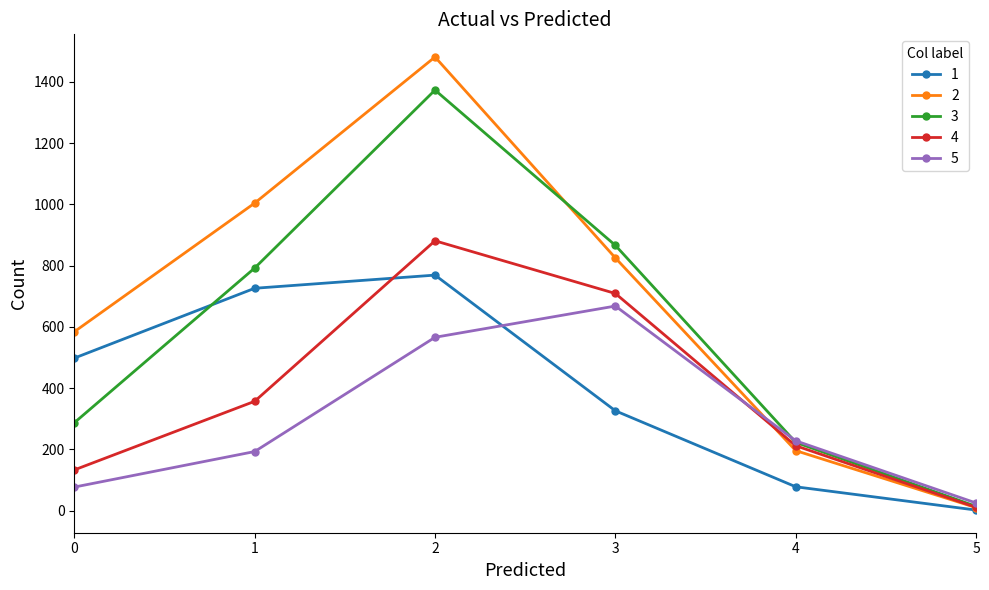

The value of 4 at 2 is 1568. True or false?

False